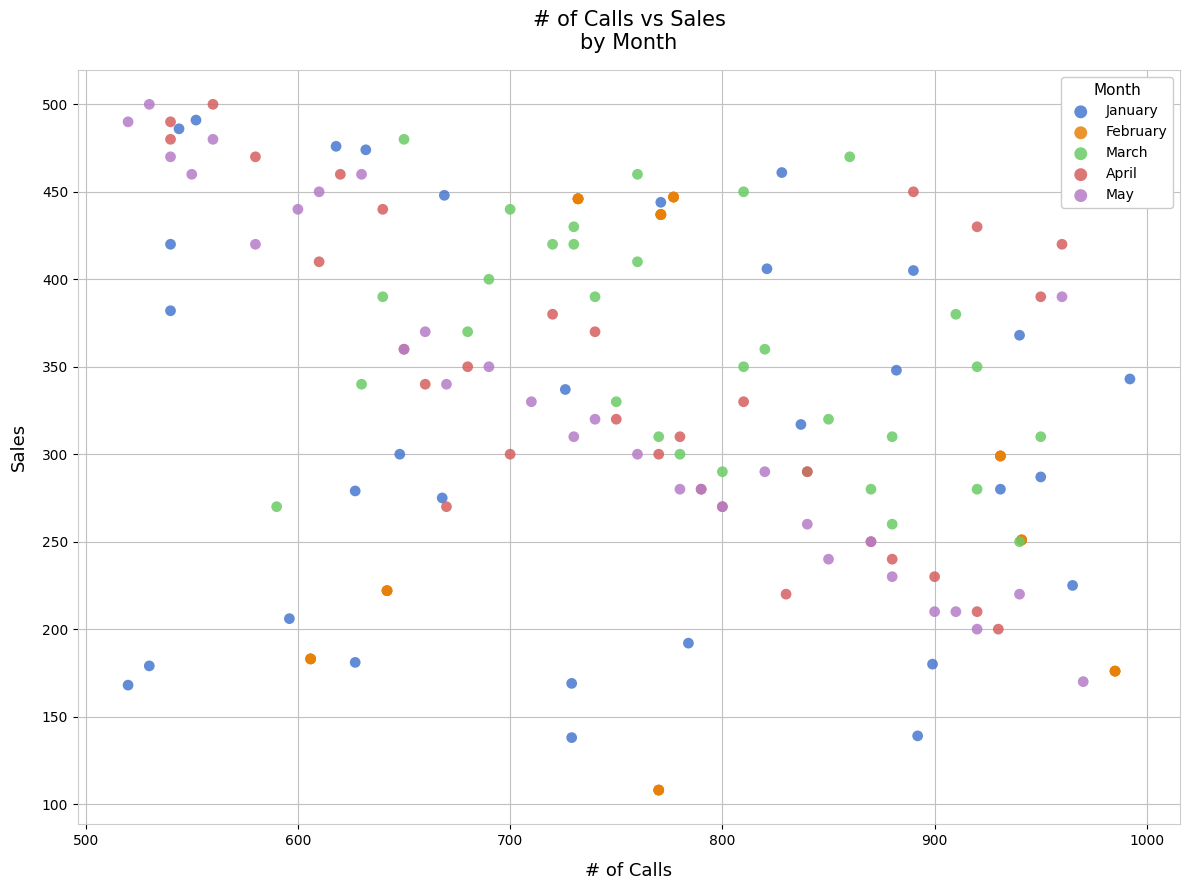

Which series contains the lowest Y value?

February